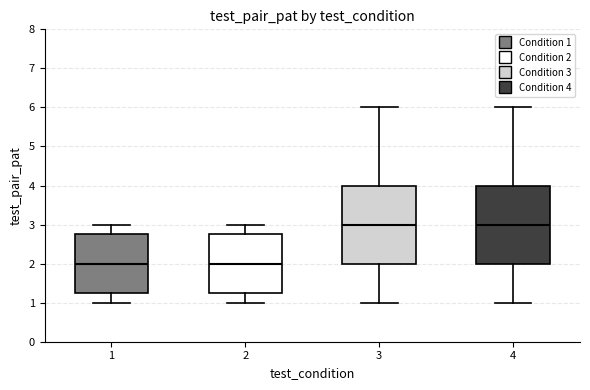

Where does the median line of the box at x = 3 sit on the y-axis? The values are not printed on the chart, so give them approximately, as read against the axis.

3.0